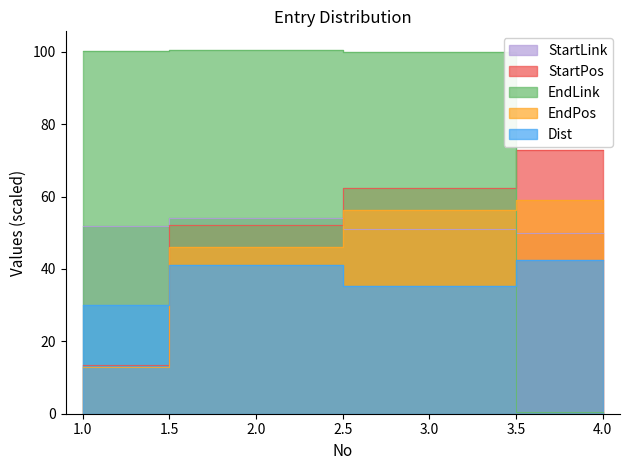

True or false: EndPos and StartPos intersect in this chart.

False